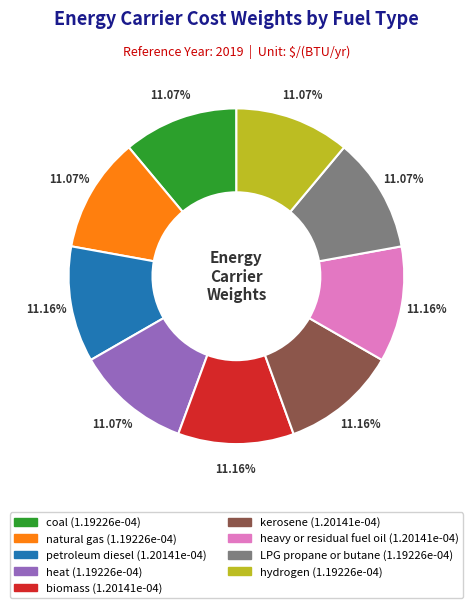

The LPG propane or butane slice represents 17% of the pie. True or false?

False